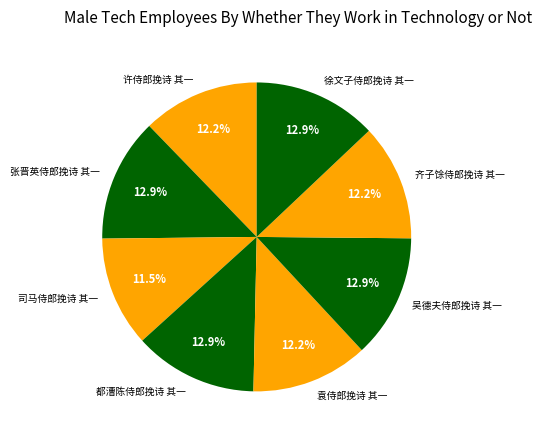

What percentage is the 齐子馀侍郎挽诗 其一 slice, to the nearest percent?

12%